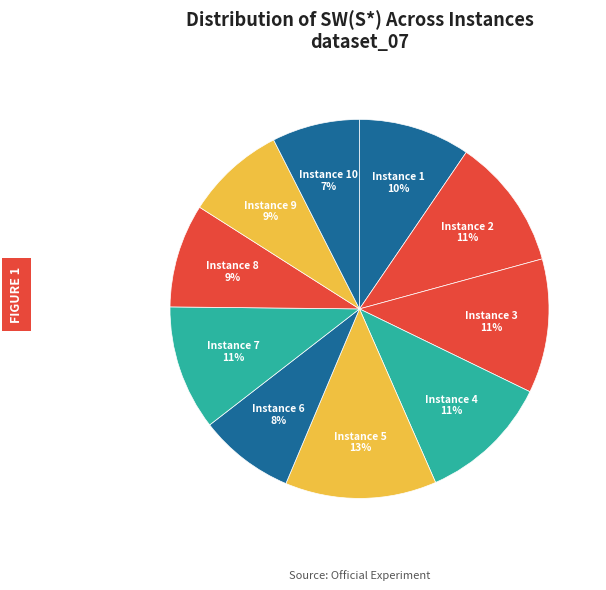

Does any single category account for the majority?

No